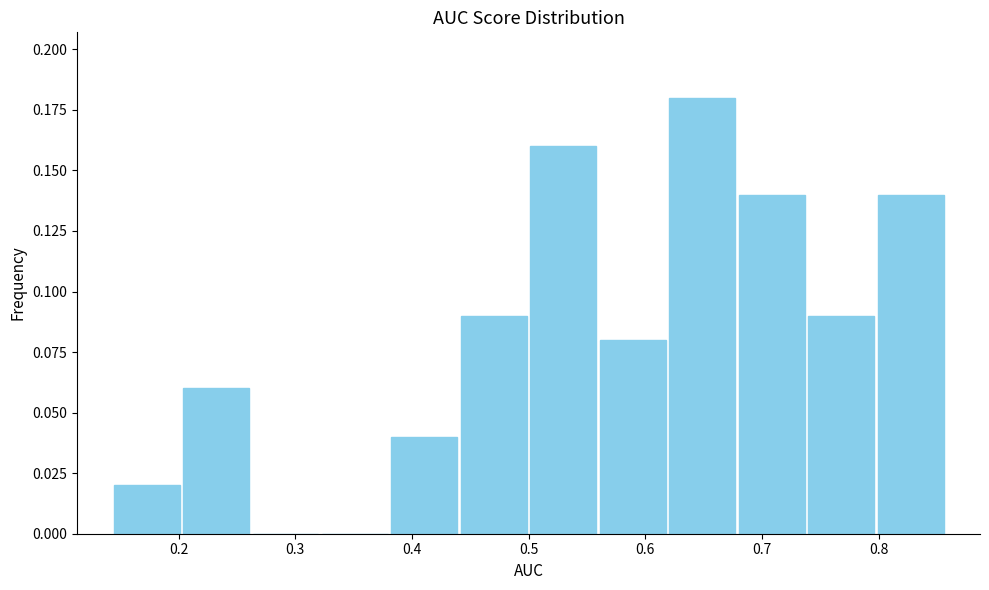

Over which range of the x-axis is the bar tallest?

0.62 to 0.68